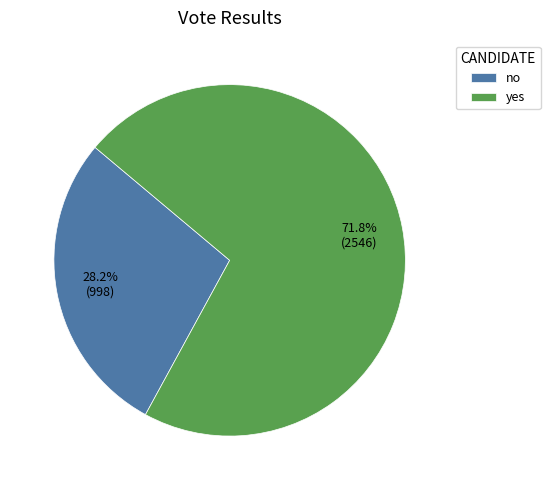

Approximately how many times larger is the value at no compared to yes?

0.4